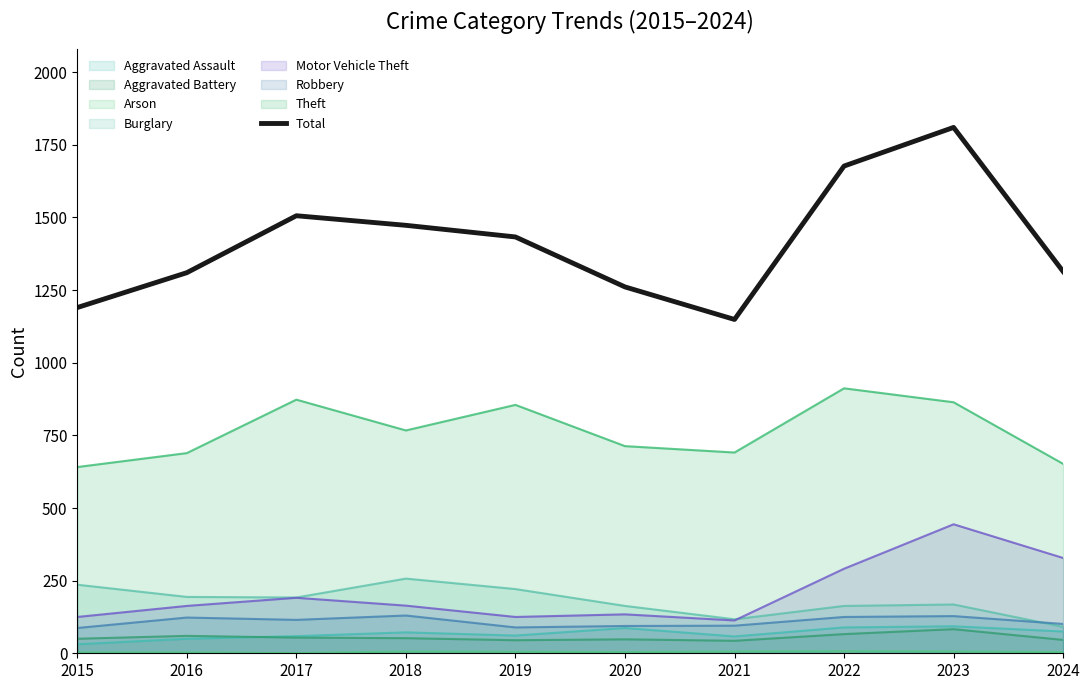

Which label corresponds to the largest value in the chart?

2023